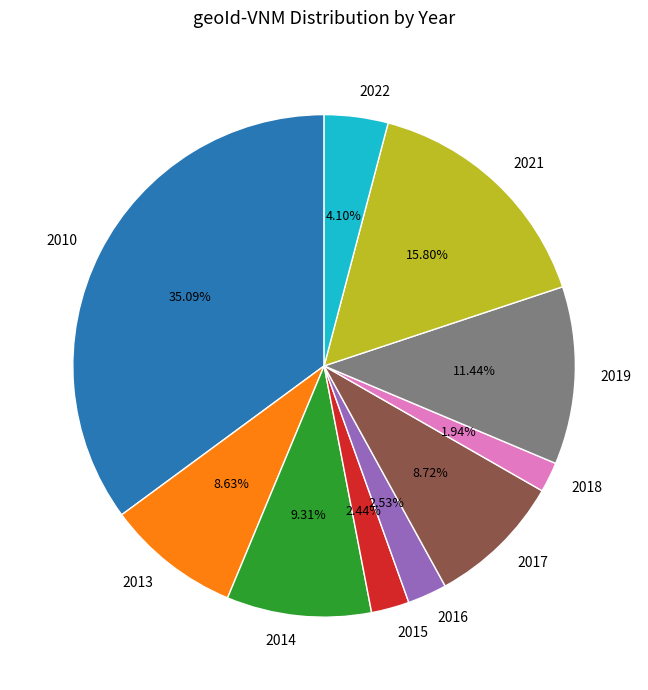

Is the sum of 2018 and 2016 greater than half?

No